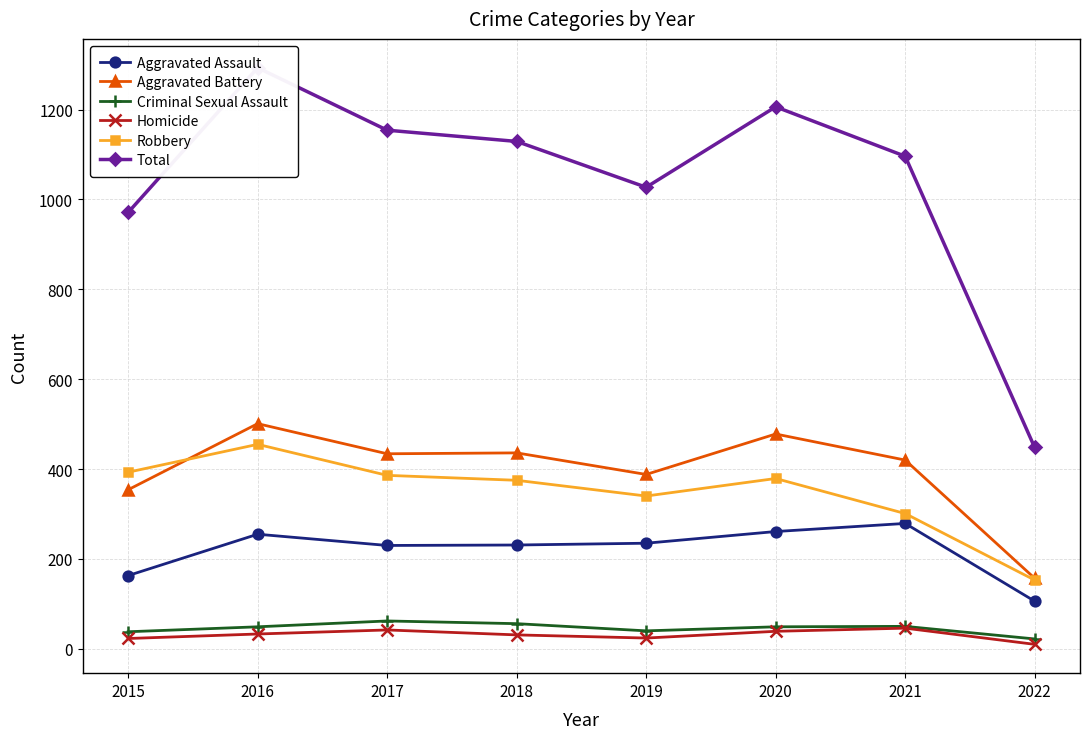

At which category is the sum across all series the highest?

2016